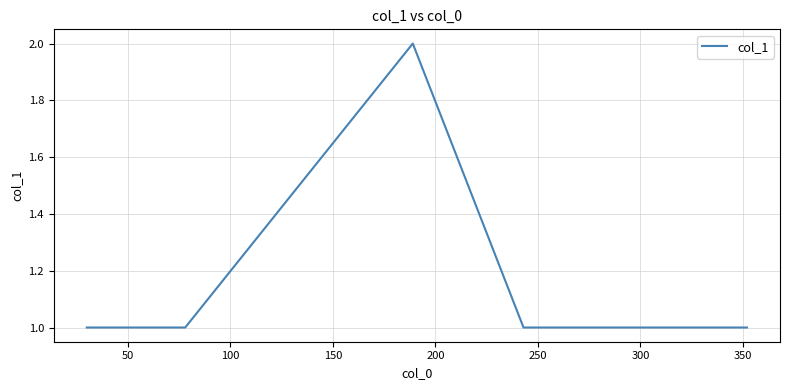

Count the number of categories in the chart.

5